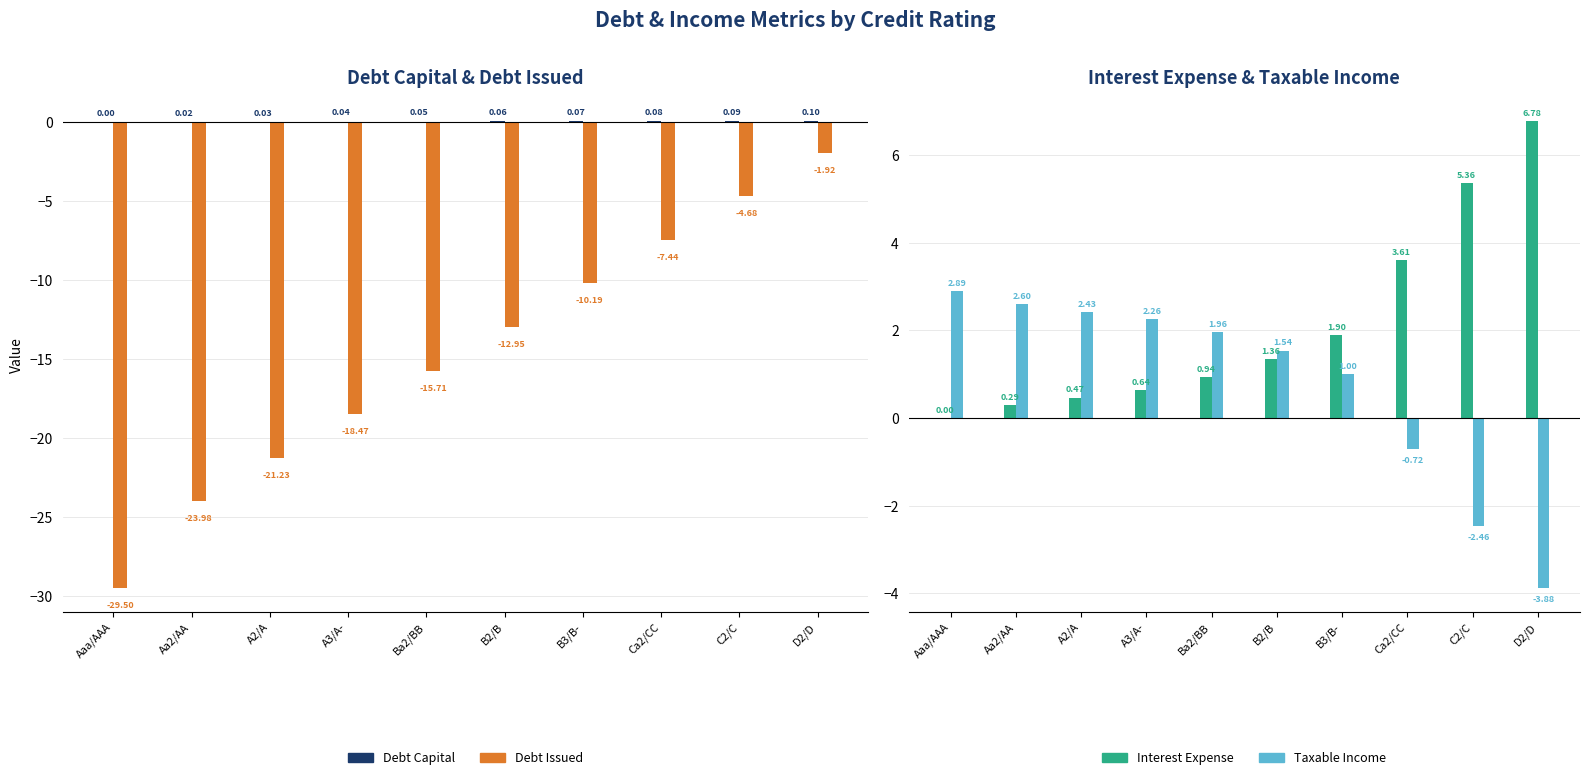

What is the value of the Debt Capital bar at the 9th from the left?

0.1